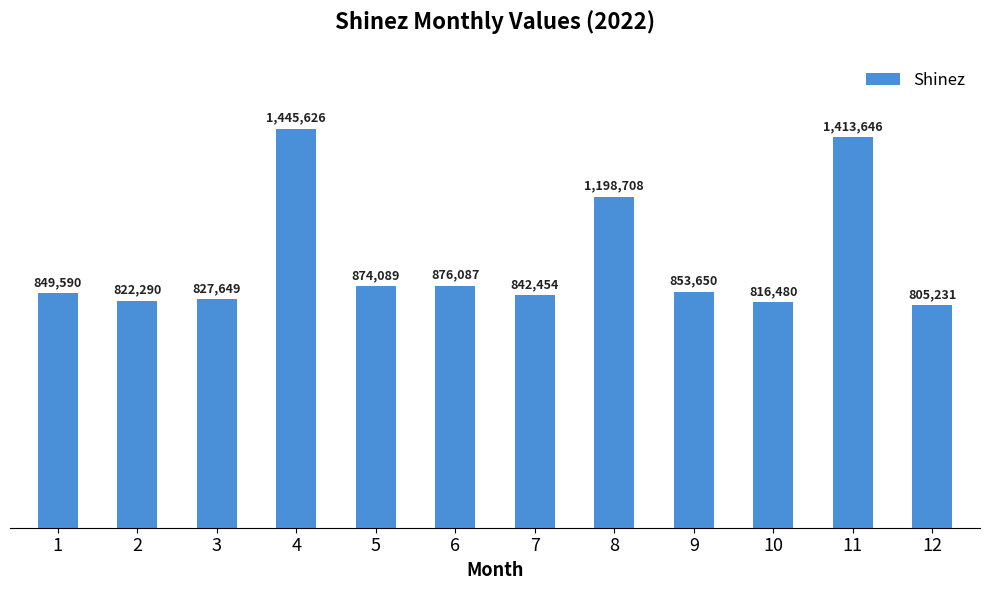

What is the difference between the maximum and minimum values?

640395